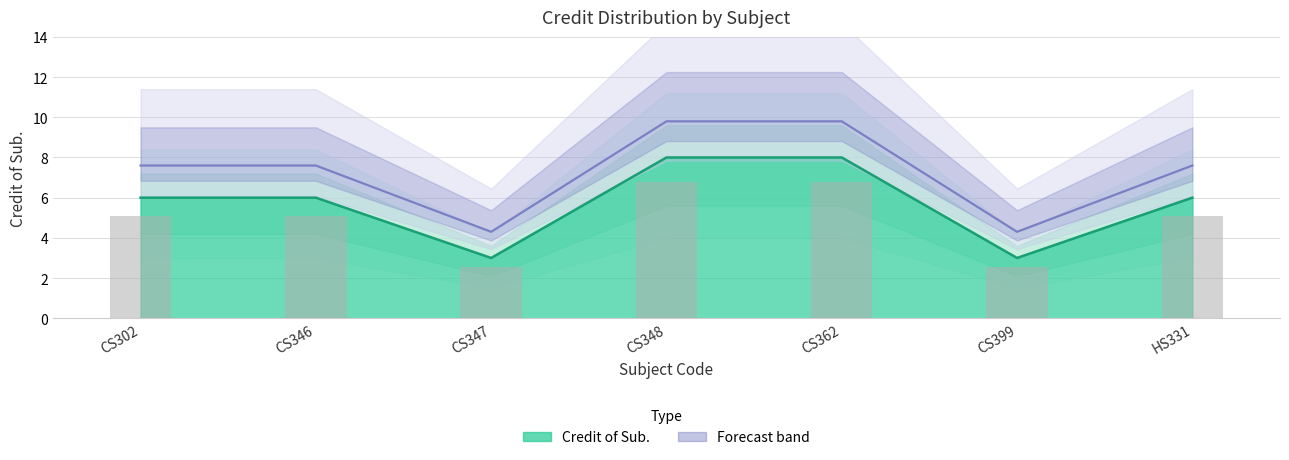

Rank the categories by value from lowest to highest.

CS347, CS399, CS302, CS346, HS331, CS348, CS362